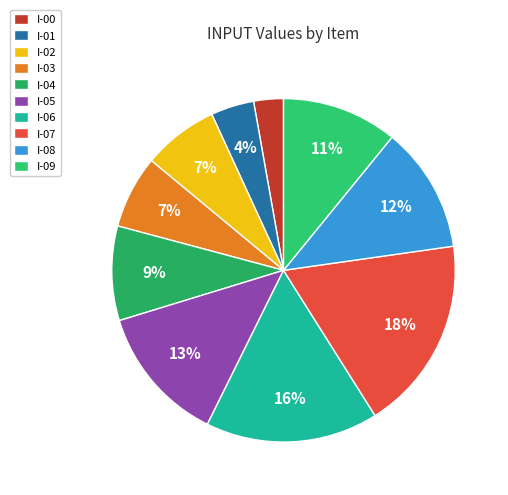

Which category has the smallest portion of the pie?

I-00